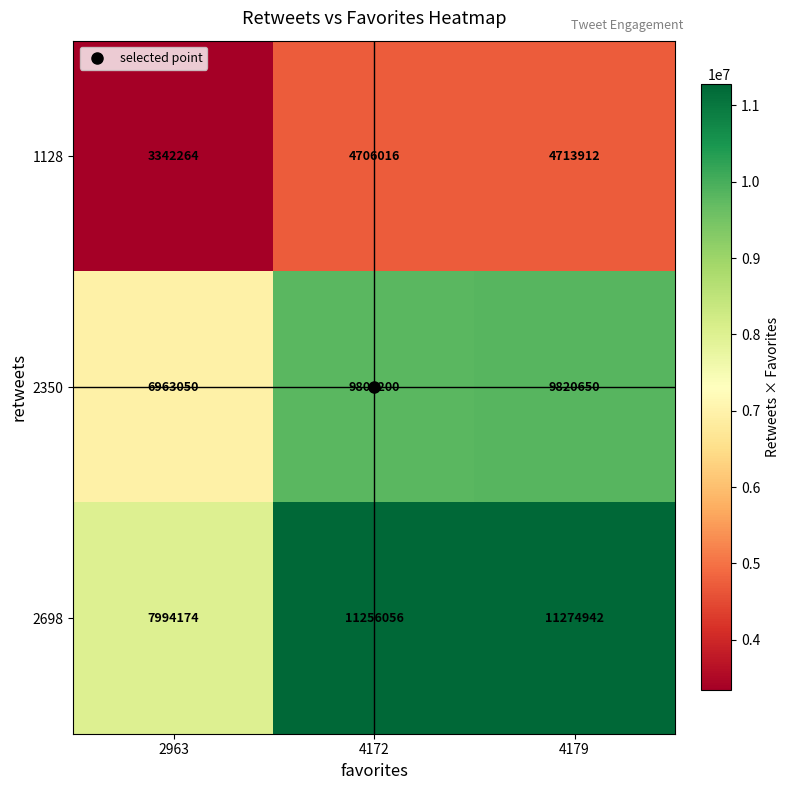

At which category is the sum across all series the highest?

4179